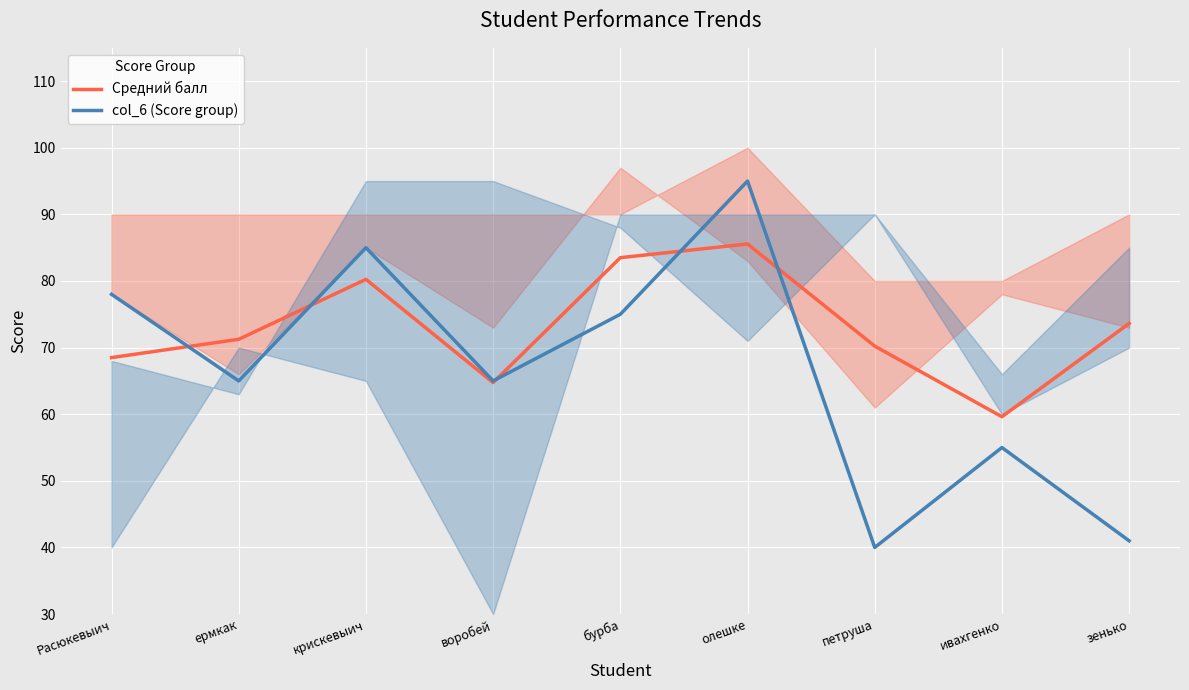

What is the label of the 6th point from the right?

воробей